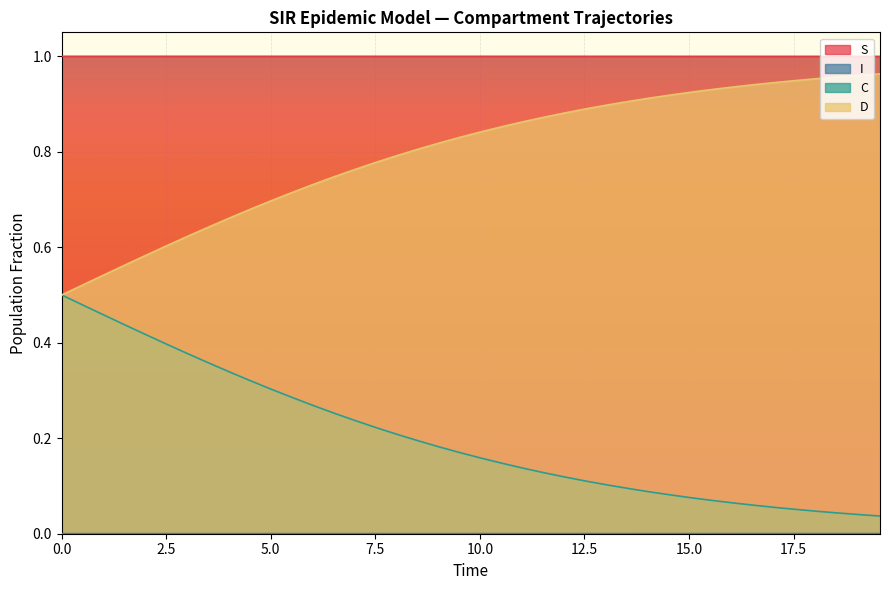

Which series has the largest total across all categories?

S